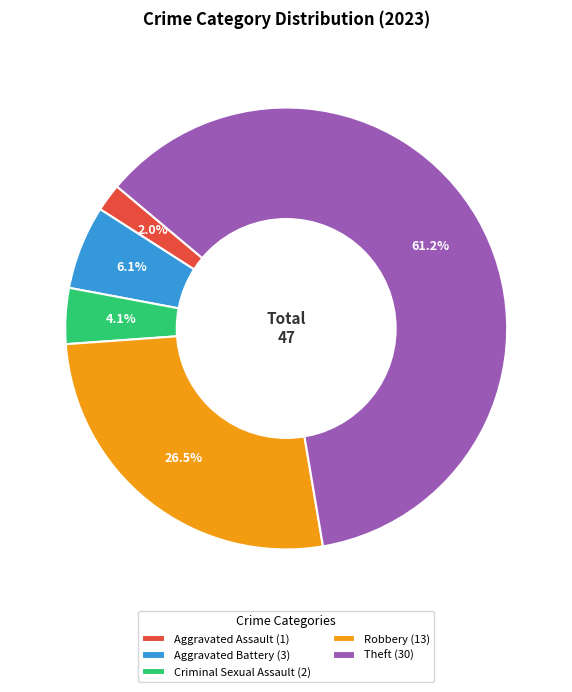

How many segments does this pie chart have?

5